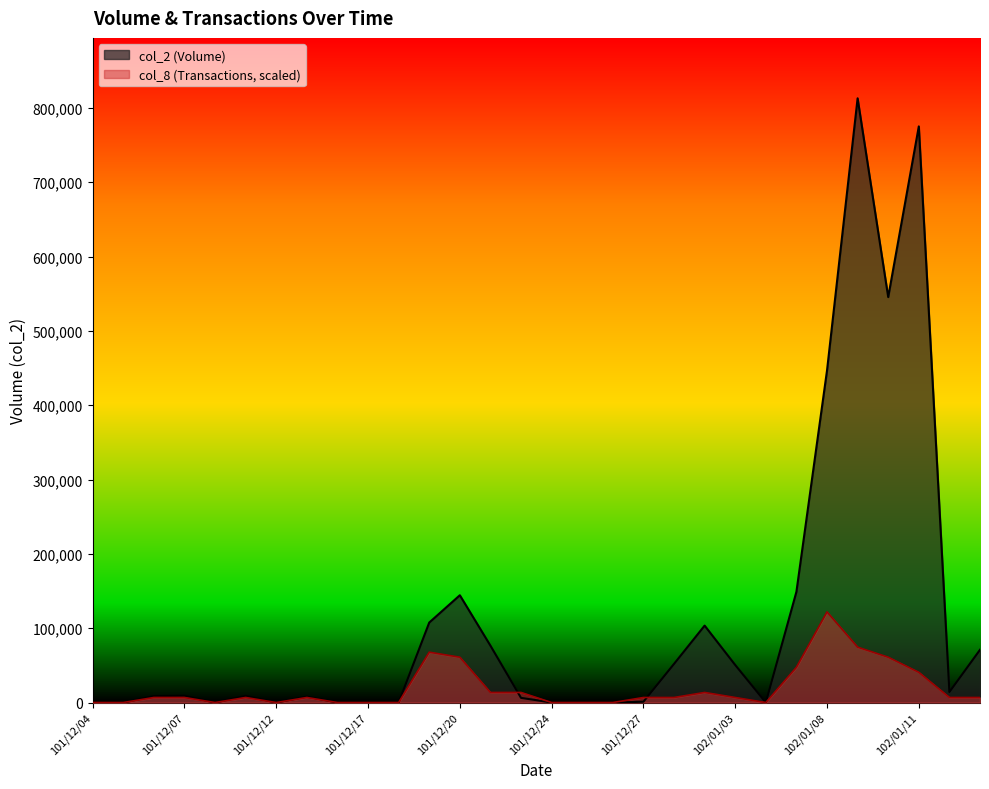

Where does the col_8 series first go above 6774?

101/12/06